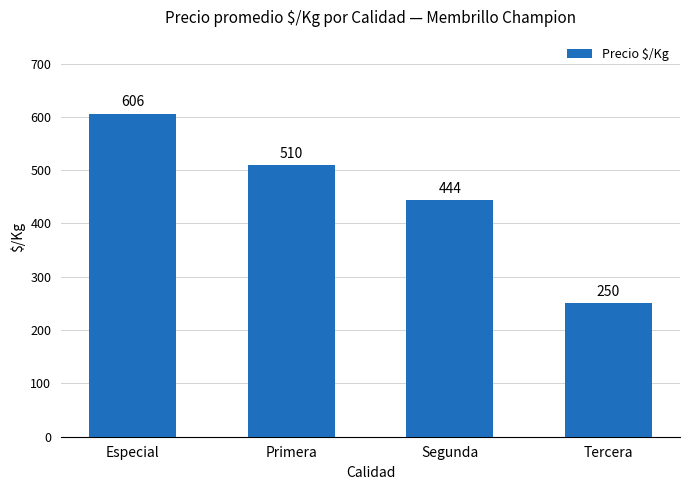

Where is the data nearest to the value 428?

Segunda